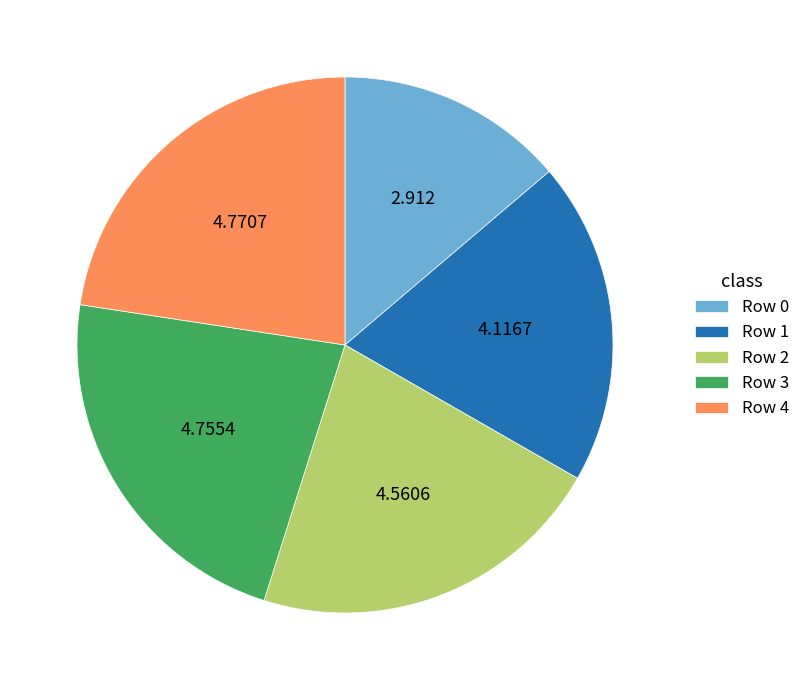

Is there any slice that represents more than half of the pie?

No